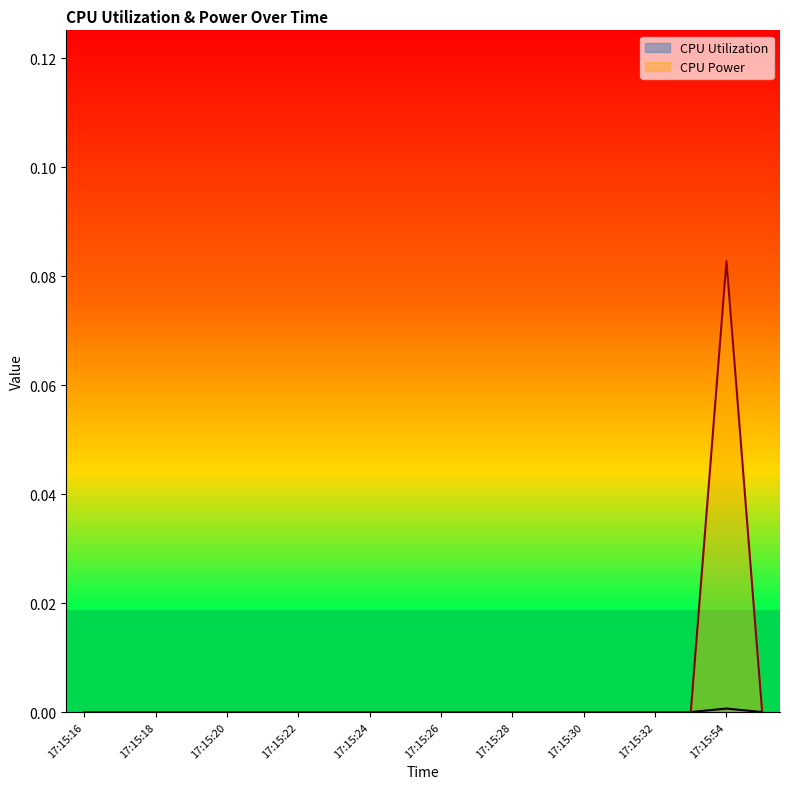

The value of CPU Utilization at 17:15:18 is -0.0. True or false?

False